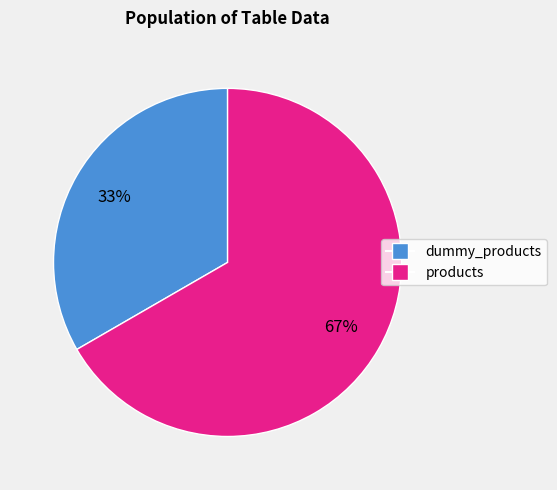

To the nearest percent, what is the combined percentage of products and dummy_products?

100%